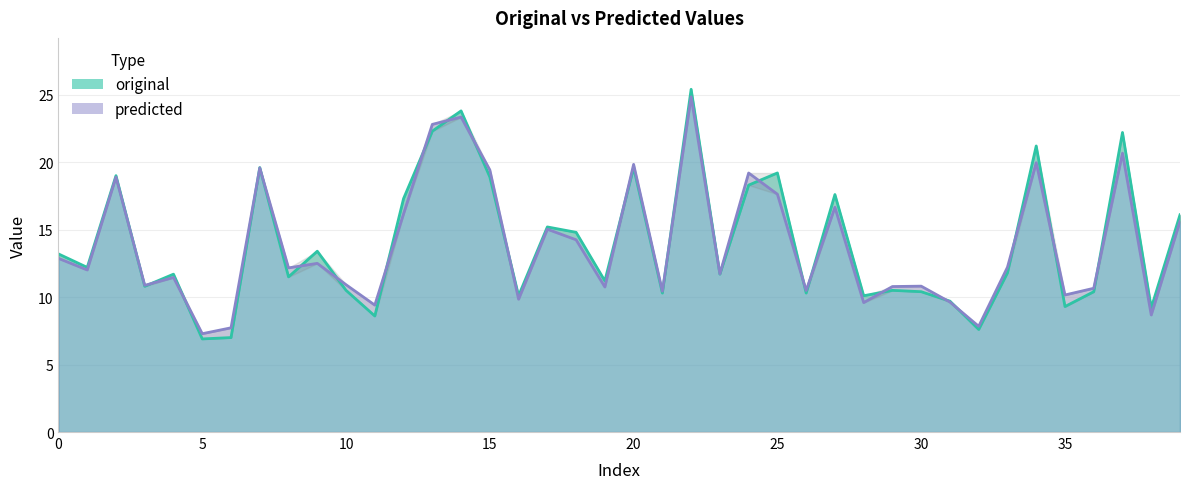

How many interior local valleys does the predicted series have?

14